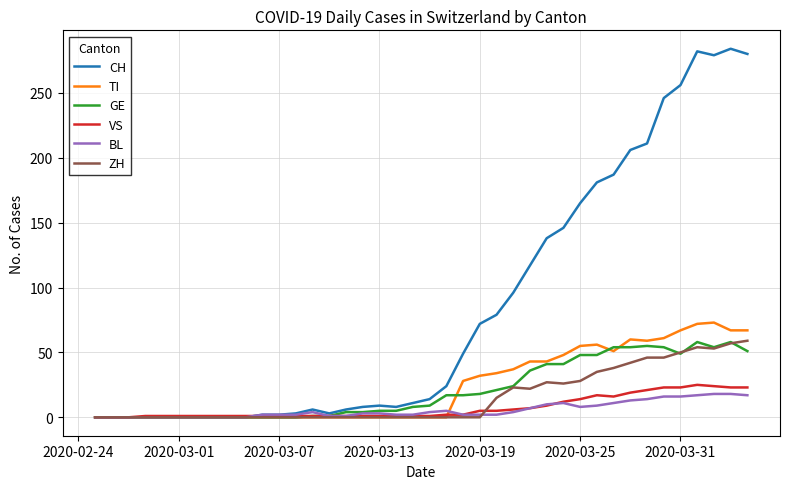

What is the sum of all ZH values?

621